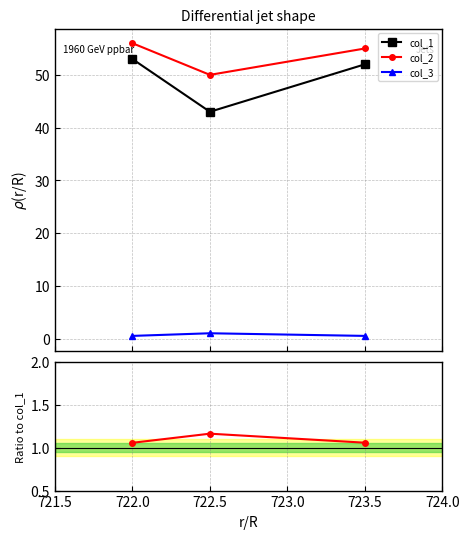

What is the value of the col_2 point at the 2nd from the left?

50.0